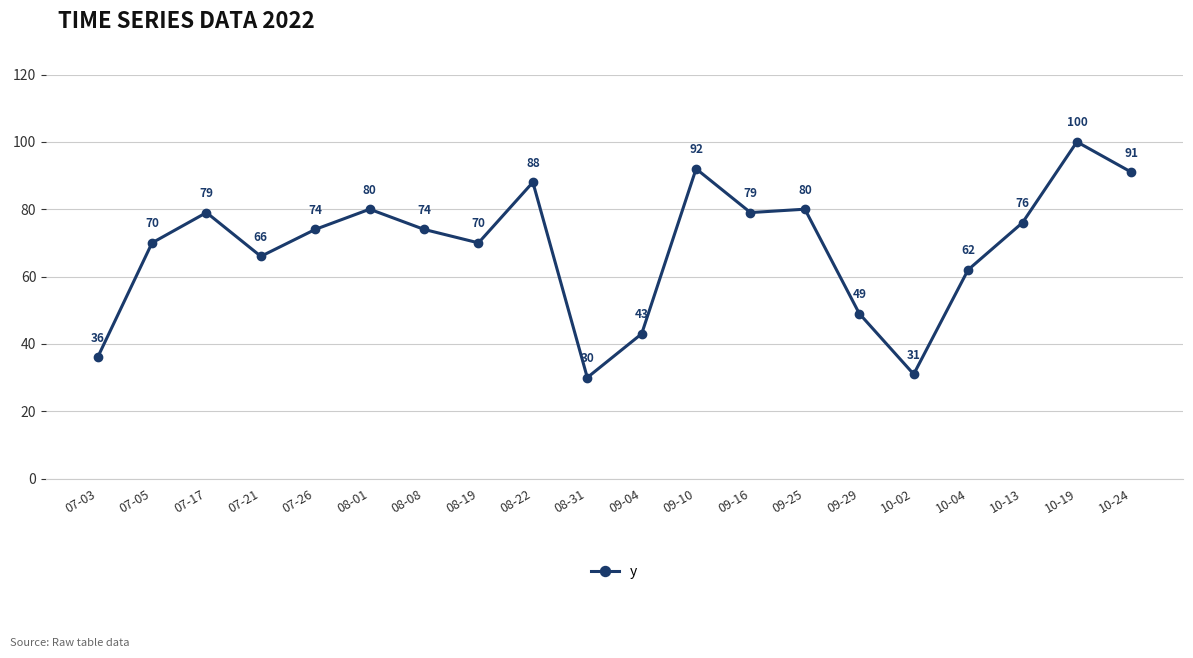

How many interior local peaks (higher than both neighbors) does the data have?

6